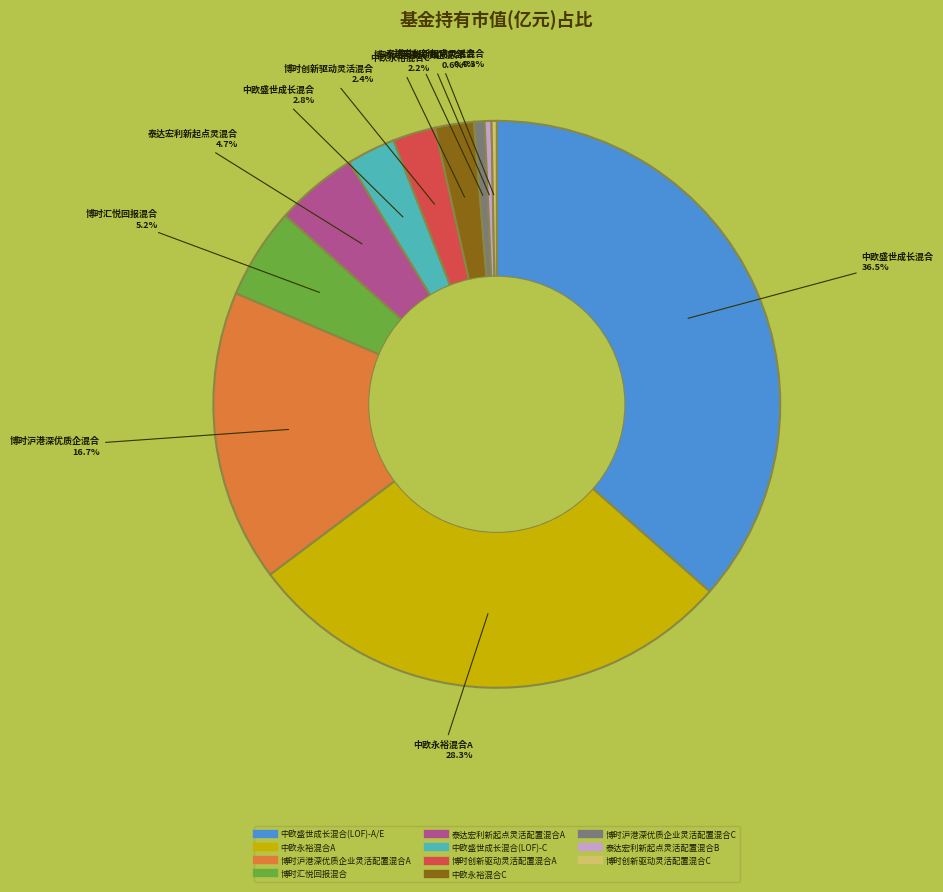

What is the total percentage of 博时汇悦回报混合 and 泰达宏利新起点灵活配置混合A?

9.9%